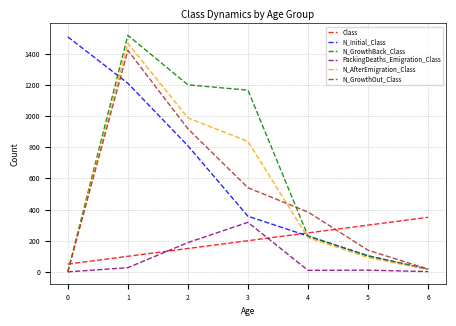

Between 1 and 2, which series saw the biggest shift?

N_GrowthOut_Class